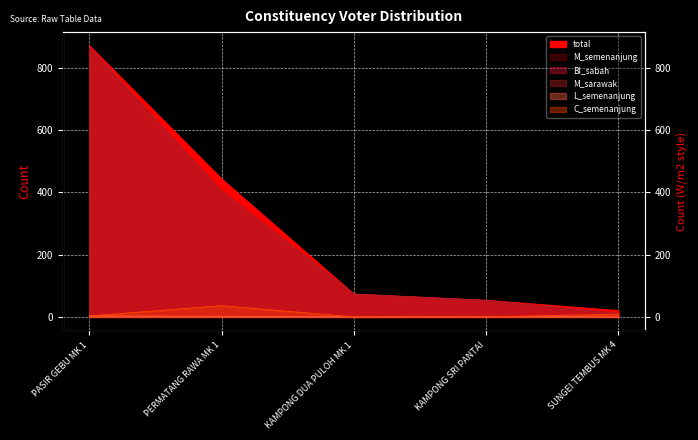

At how many categories does at least one series exceed 261?

2